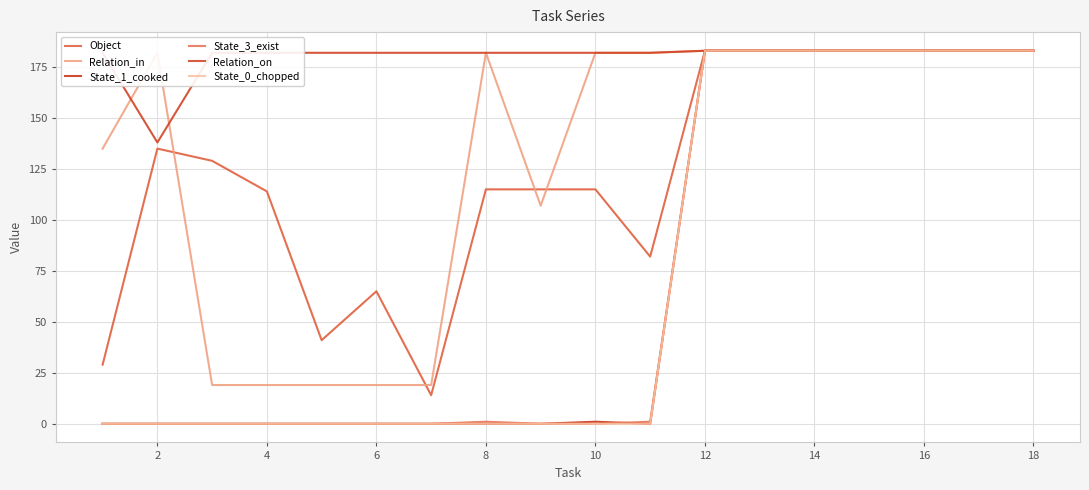

Does the chart have visible grid lines?

Yes